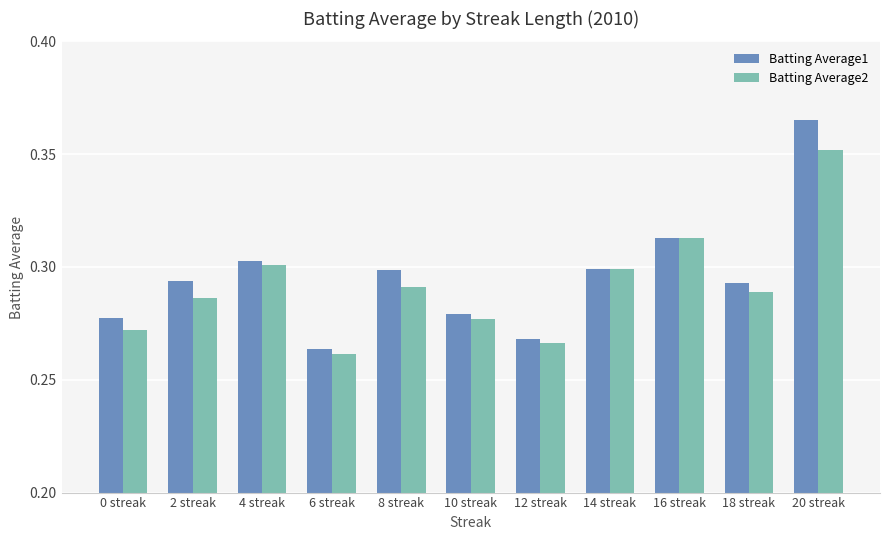

At which label does Batting Average1 reach its minimum?

6 streak